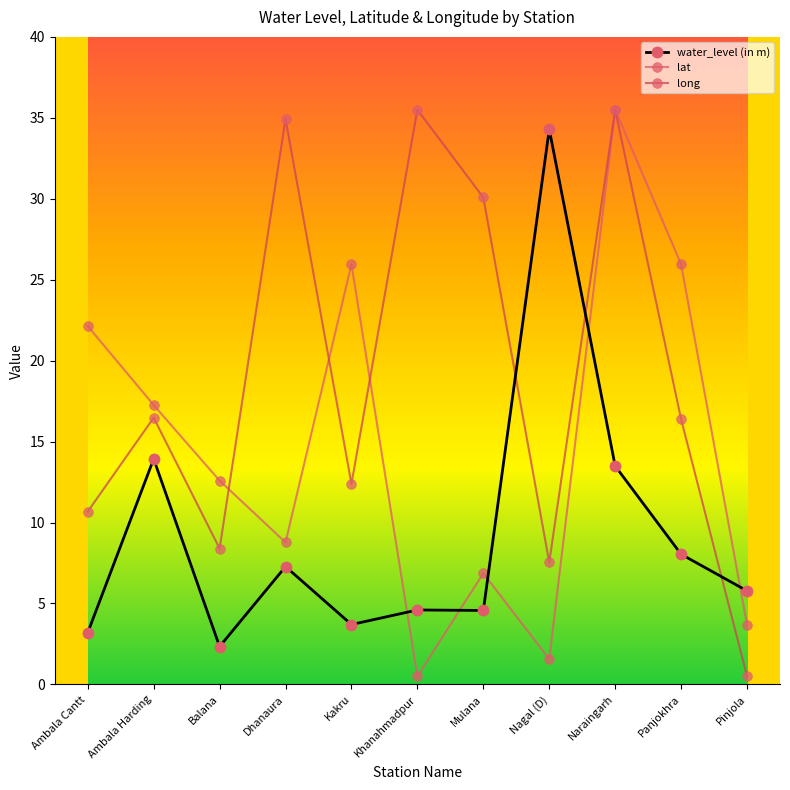

What is the sum of all lat values?

160.8